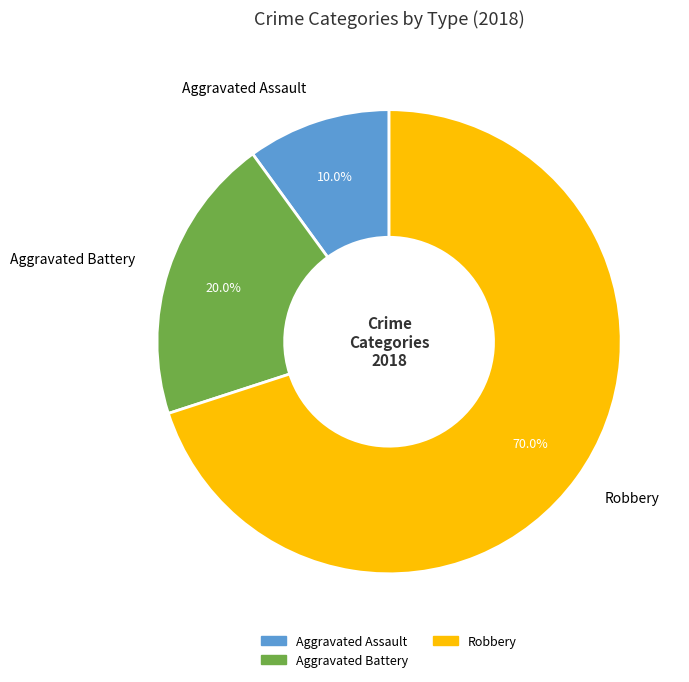

Which category has the biggest portion of the pie?

Robbery